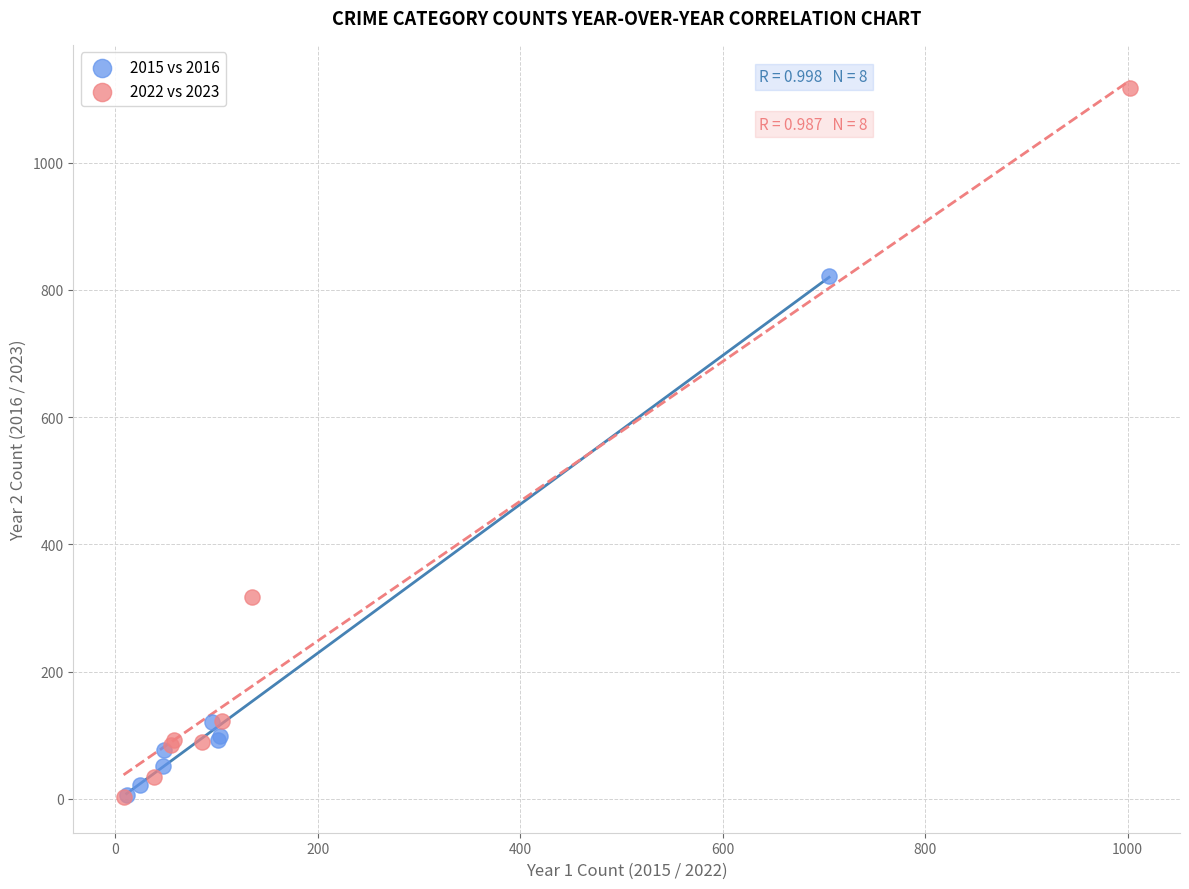

Which series has the widest spread of Y values?

2022 vs 2023